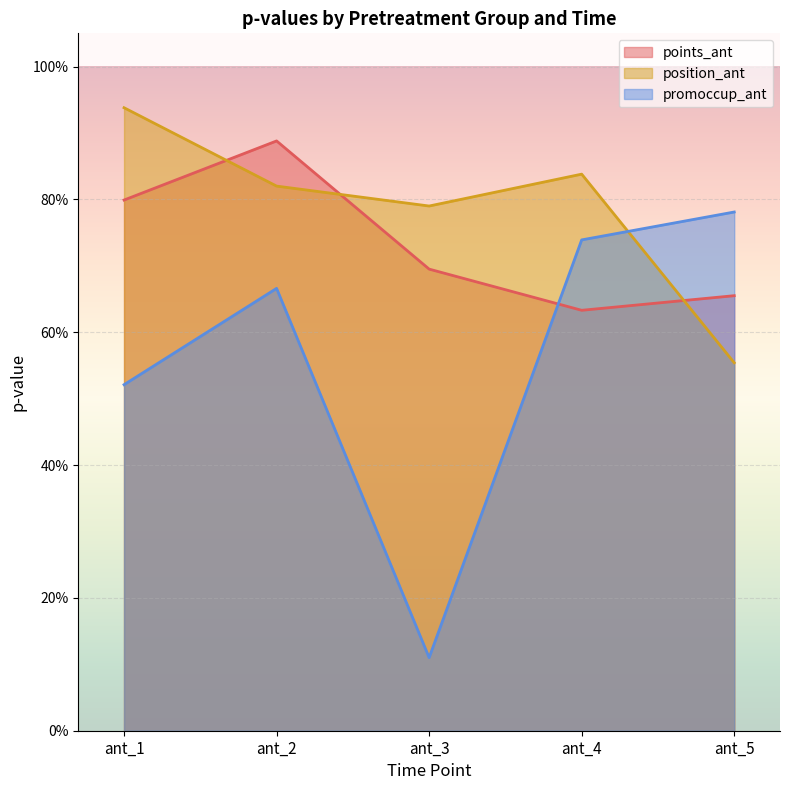

List the series in order of their peak value, lowest first.

promoccup_ant, points_ant, position_ant